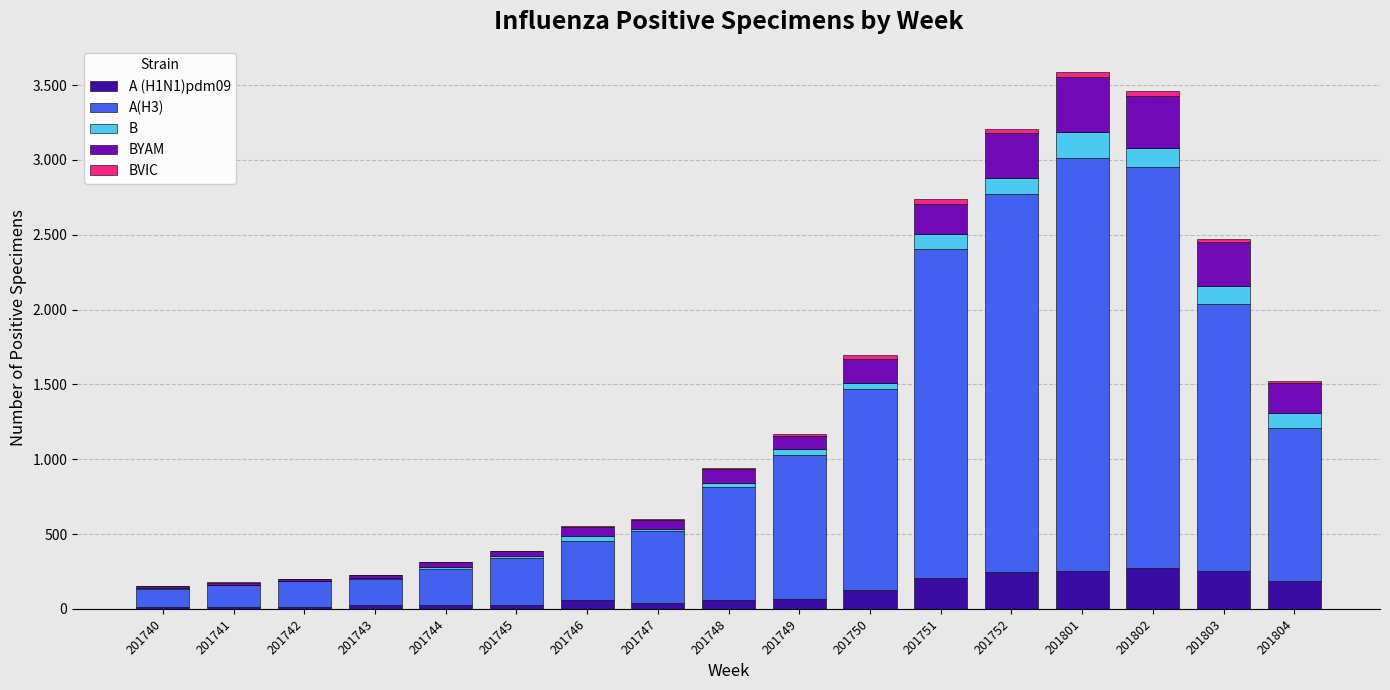

Rank the series by their maximum value, from lowest to highest.

BVIC, B, A (H1N1)pdm09, BYAM, A(H3)